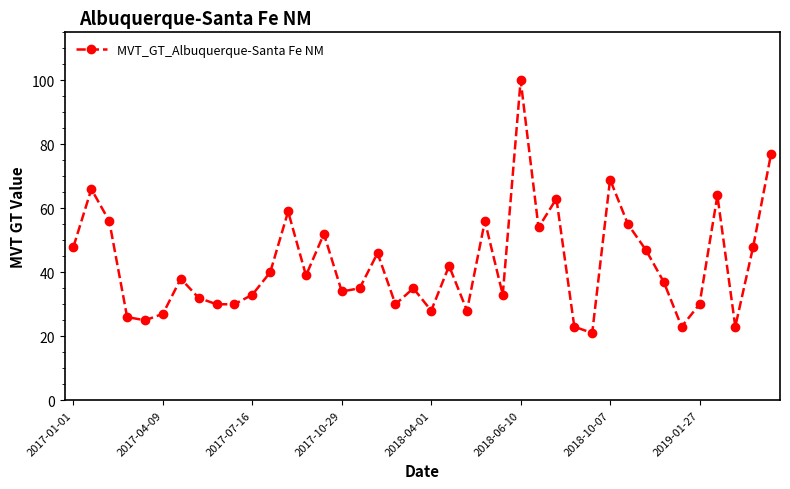

How many lines are shown in the chart?

1